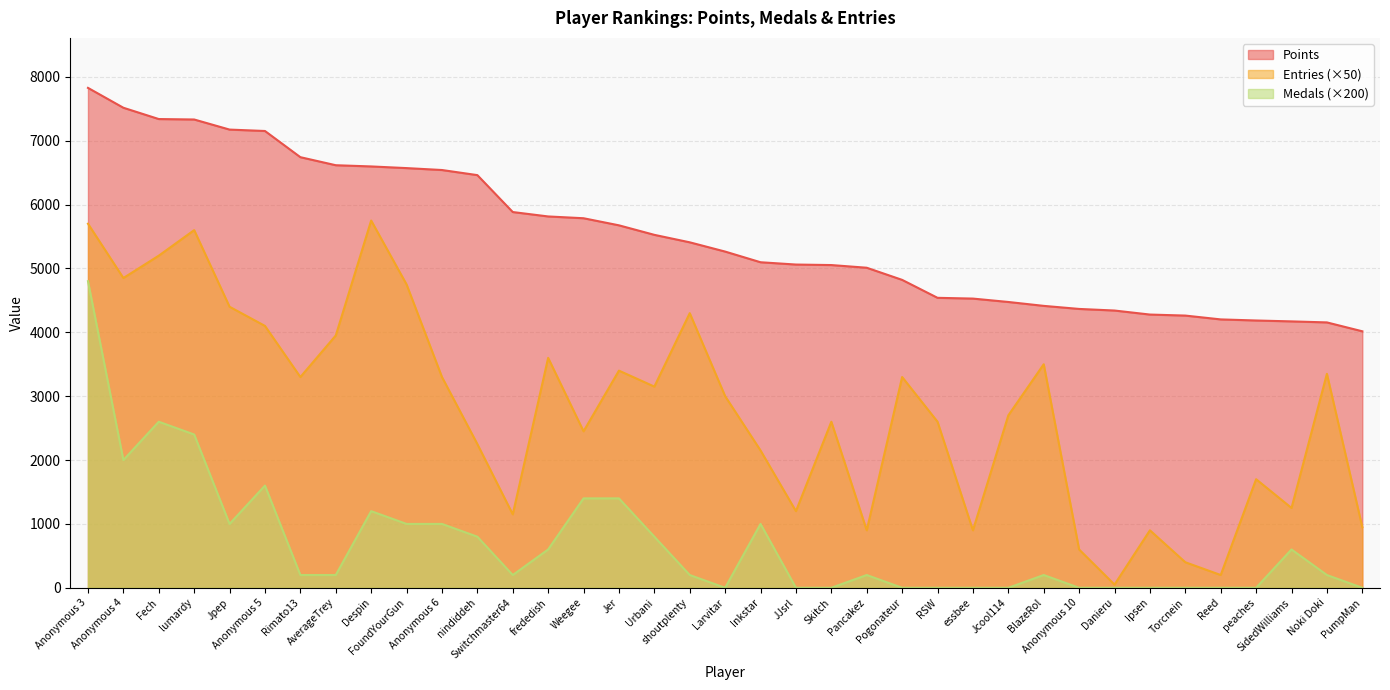

Reading left to right, extract all data points from this chart.

Points: 7827	7516	7339	7332	7174	7152	6742	6616	6597	6571	6541	6461	5883	5814	5786	5675	5526	5409	5264	5097	5061	5053	5011	4821	4540	4528	4475	4414	4366	4341	4278	4262	4202	4185	4171	4155	4016
Medals: 4800	2000	2600	2400	1000	1600	200	200	1200	1000	1000	800	200	600	1400	1400	800	200	0	1000	0	0	200	0	0	0	0	200	0	0	0	0	0	0	600	200	0
Entries: 5700	4850	5200	5600	4400	4100	3300	3950	5750	4750	3300	2250	1150	3600	2450	3400	3150	4300	3000	2150	1200	2600	900	3300	2600	900	2700	3500	600	50	900	400	200	1700	1250	3350	950